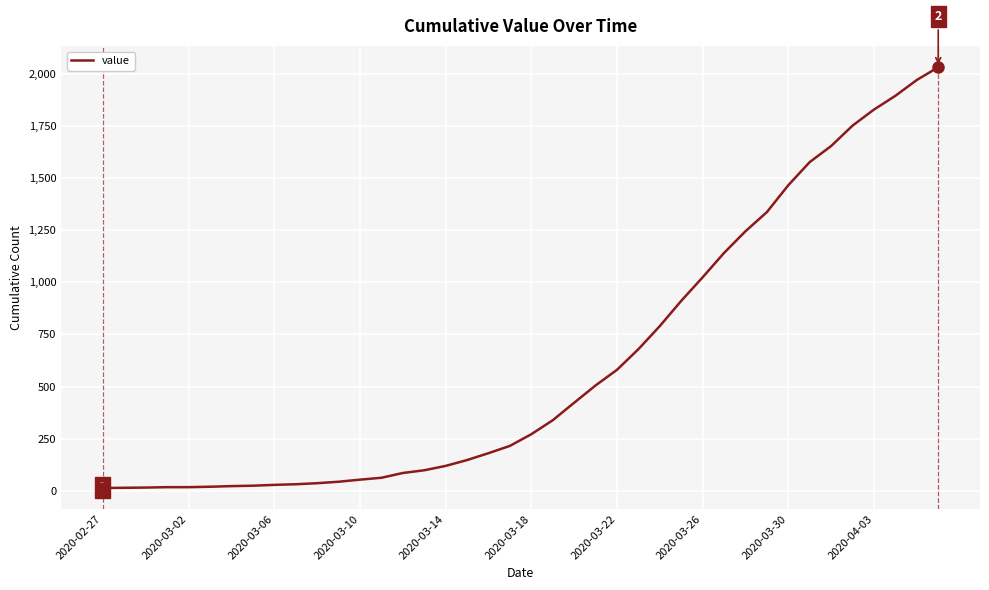

What is the maximum value shown in the chart?

2032